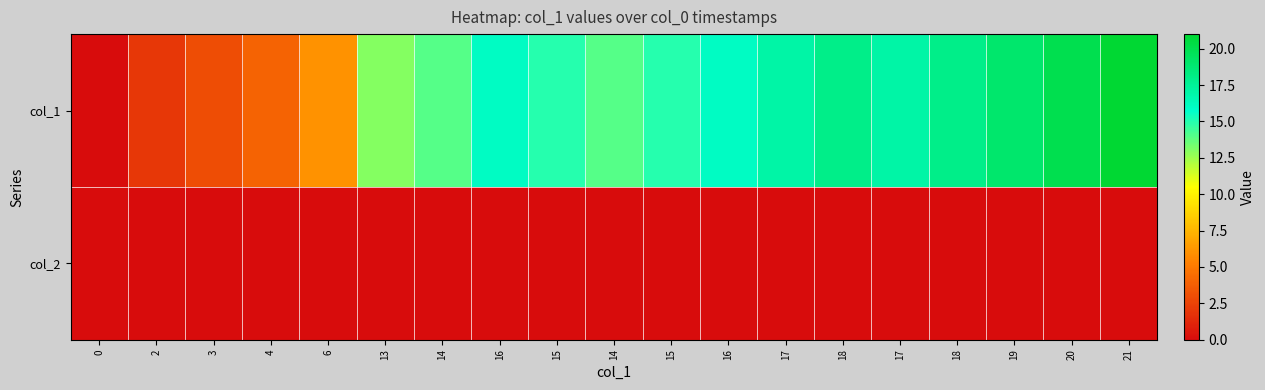

Which series has the largest range (max minus min)?

col_1